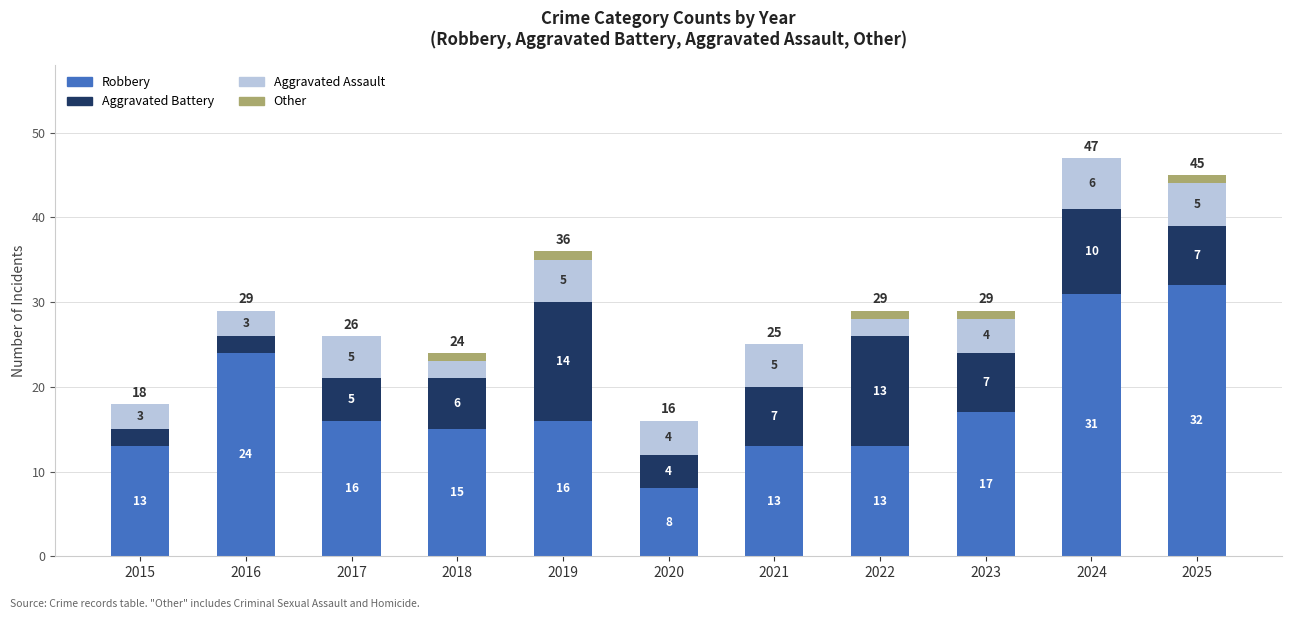

The value of Robbery at 2021 is 5. True or false?

False